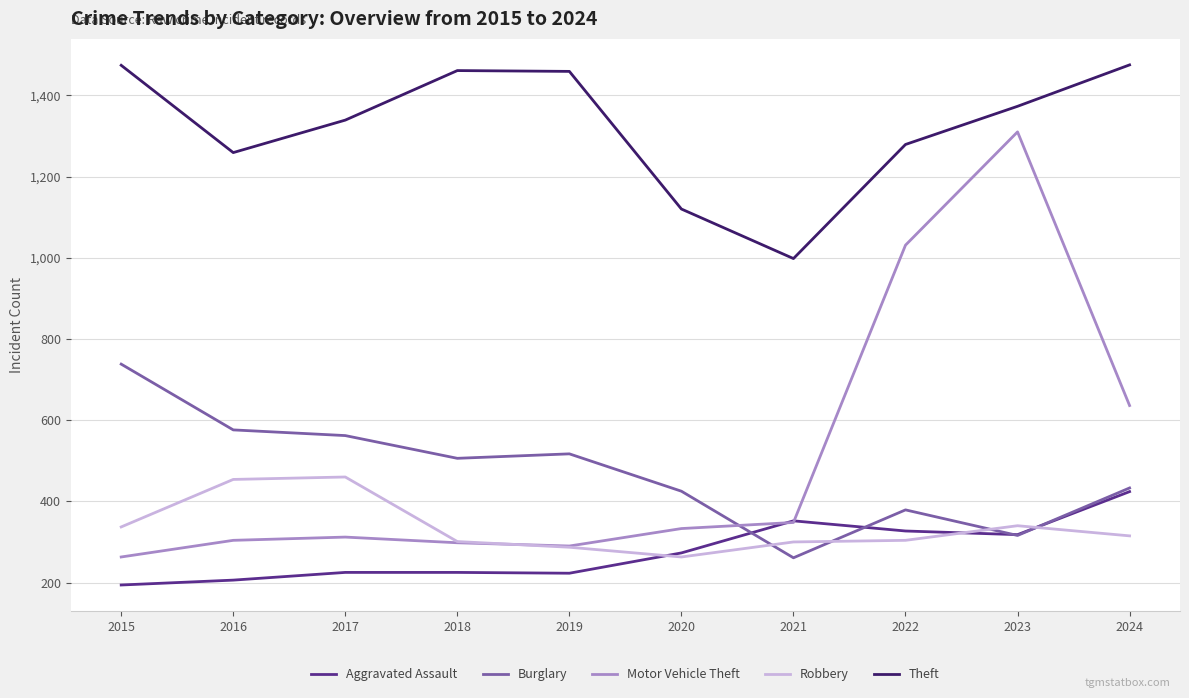

What is the sum of all Robbery values?

3361